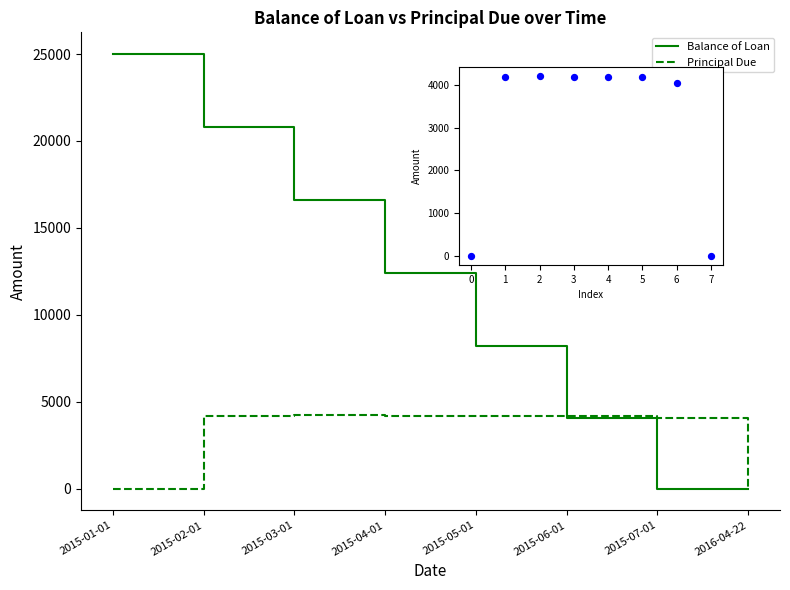

What is the total value across all series at 2015-01-01?

25000.0